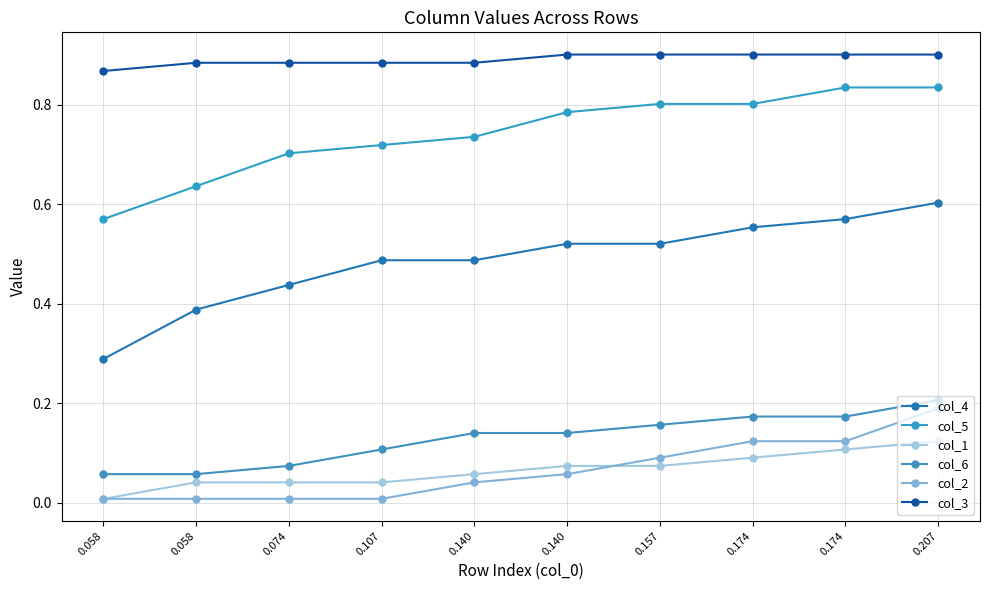

The value of col_4 at 0.140 is 0.1. True or false?

False